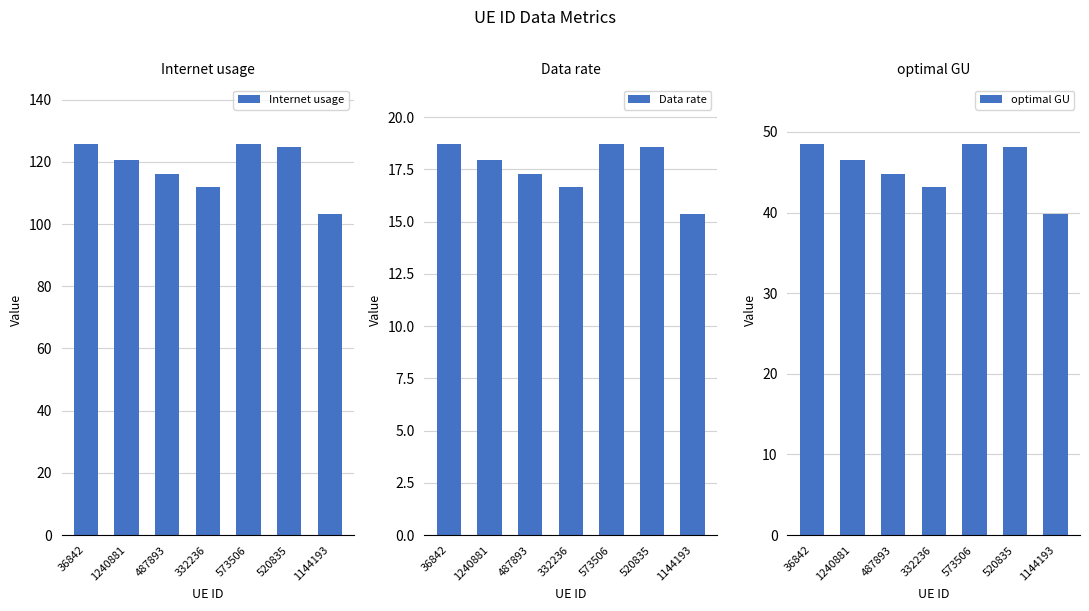

What is the highest value of the Data rate series?

18.7